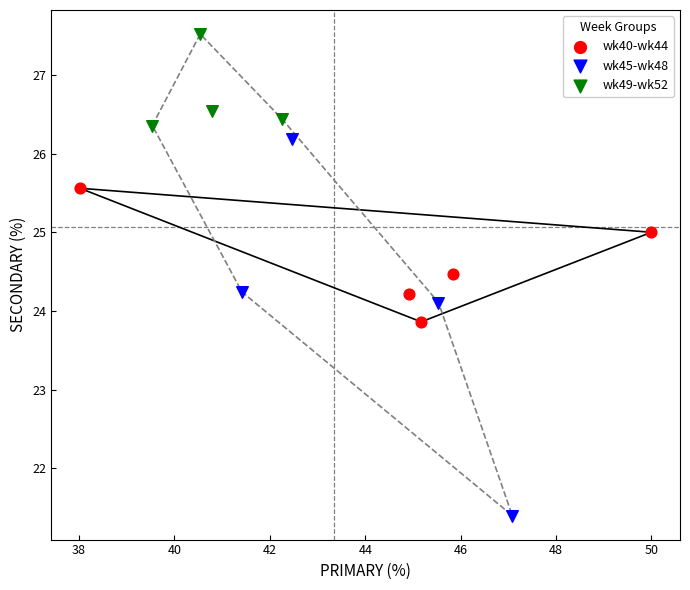

Which series reaches the maximum Y coordinate?

wk49-wk52